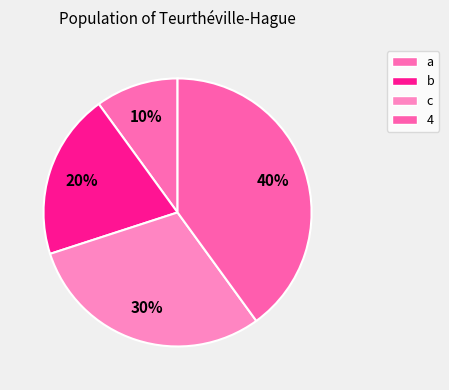

How many slices are in this pie chart?

4